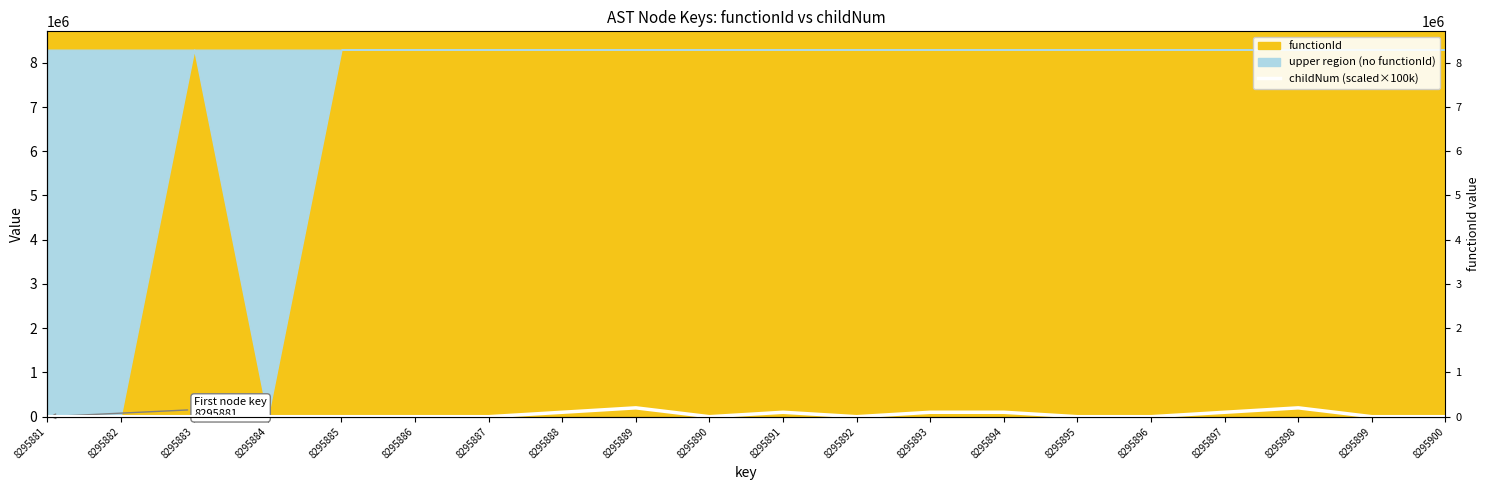

Count the number of categories in the chart.

20